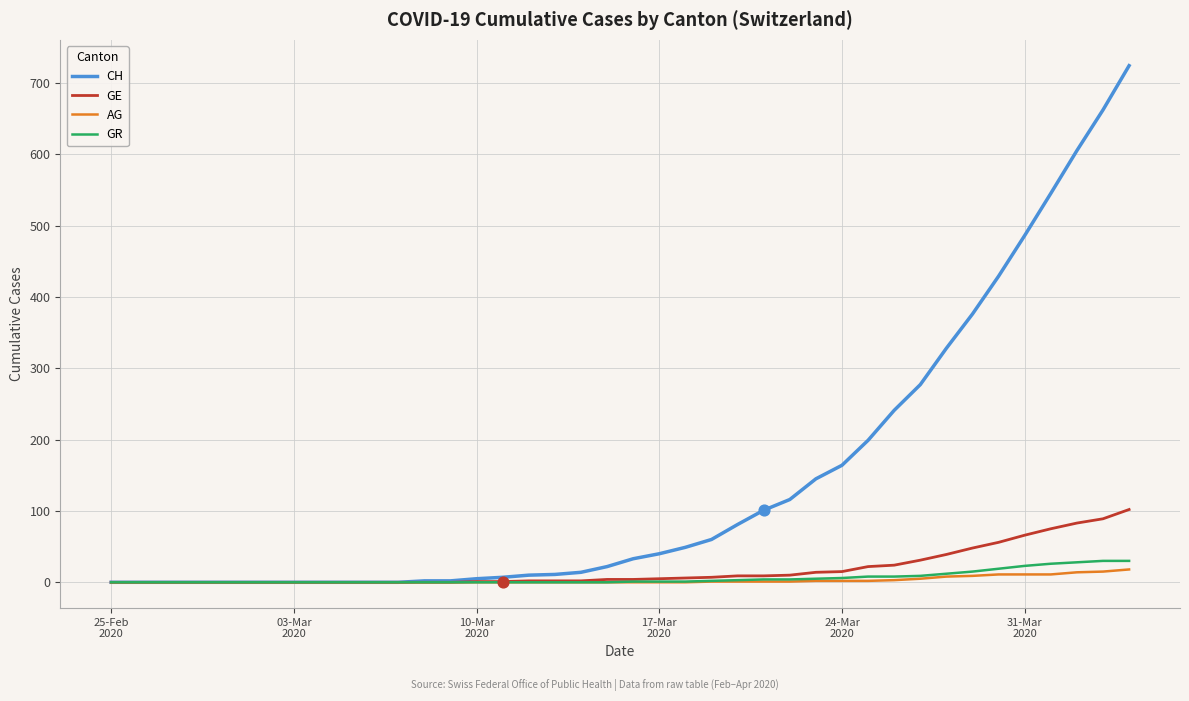

At how many categories does at least one series exceed 687?

1